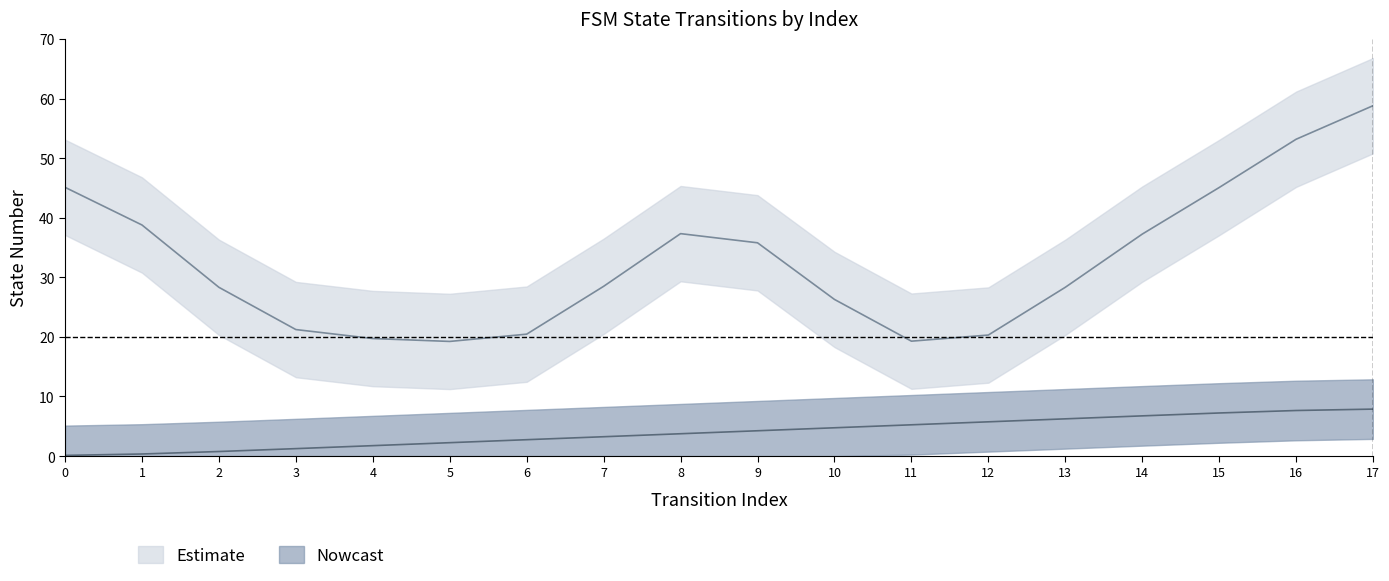

True or false: there are more than 1 points higher than both neighbors.

False